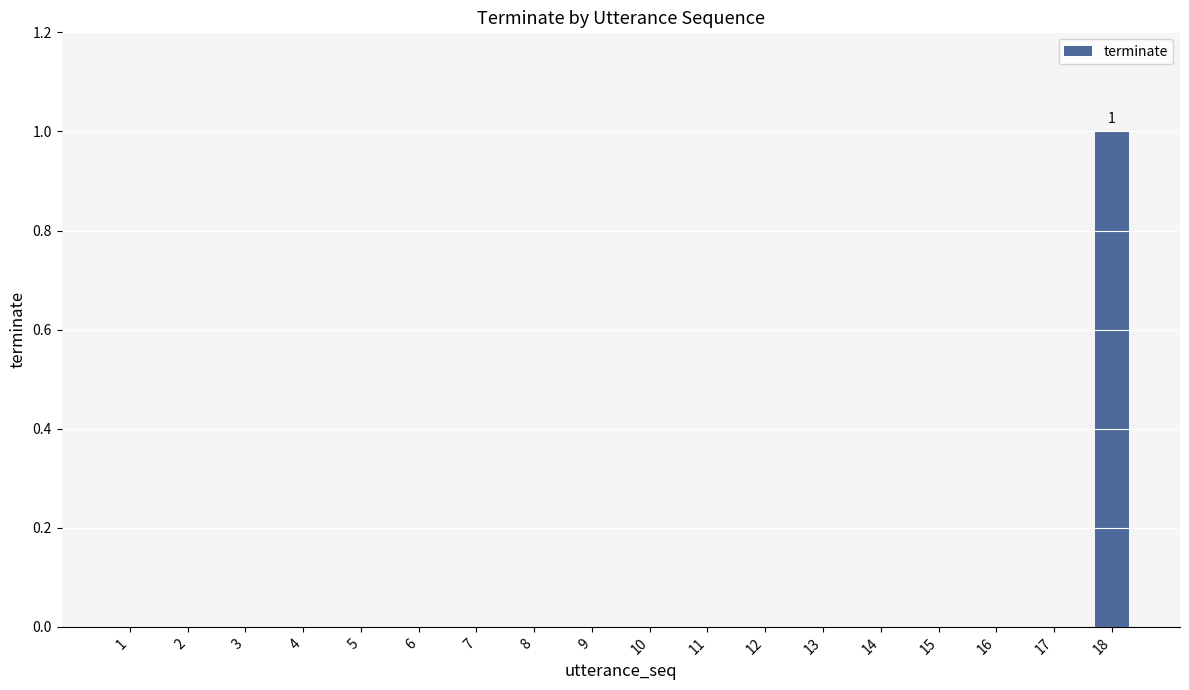

Which category has the highest value across all series?

18